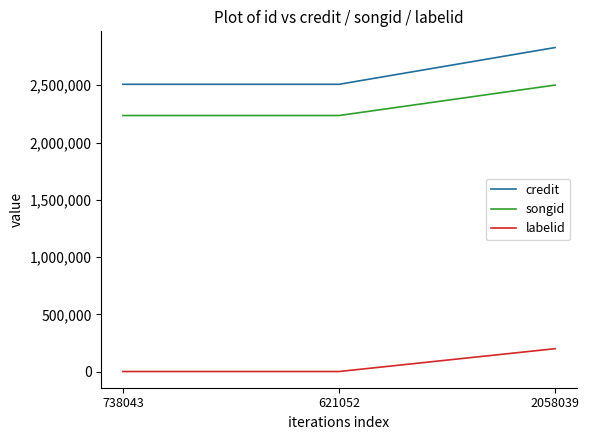

What are all the series names shown in the legend?

credit, songid, labelid